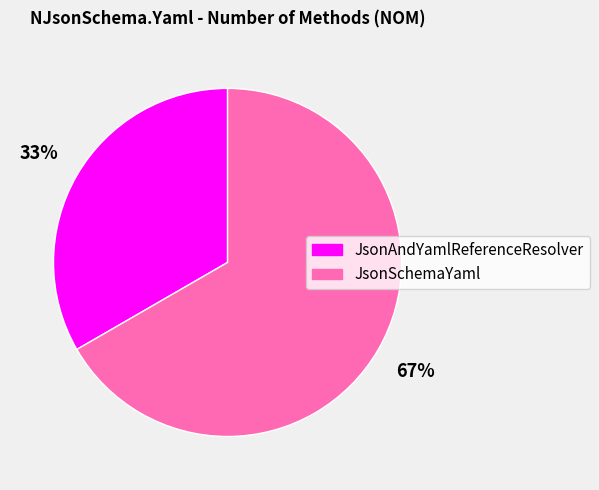

Do JsonSchemaYaml and JsonAndYamlReferenceResolver together represent more than half of the pie?

Yes